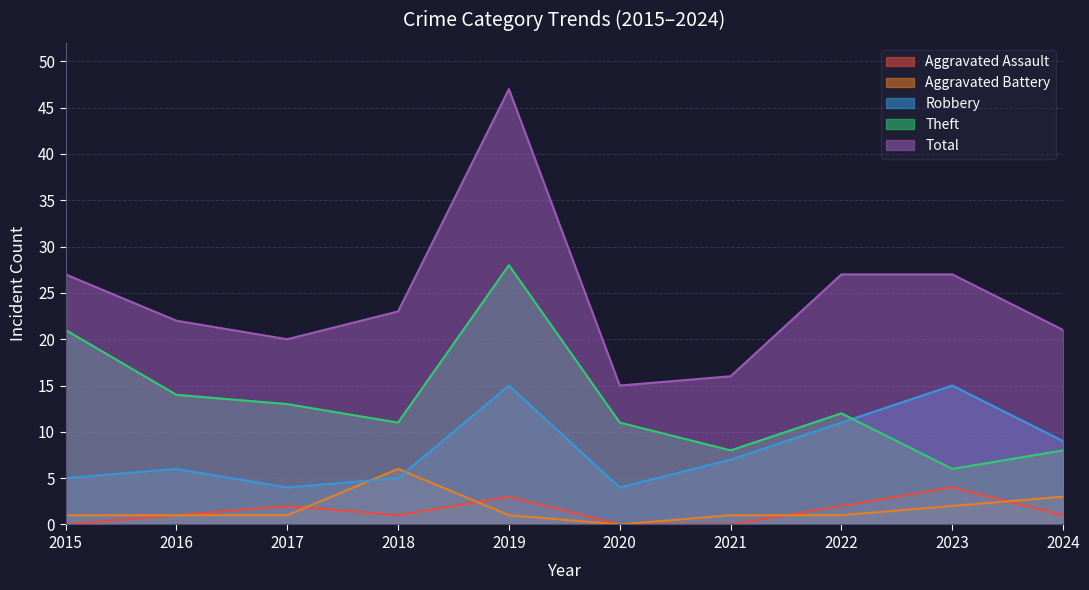

Which label corresponds to the smallest value in the chart?

2015